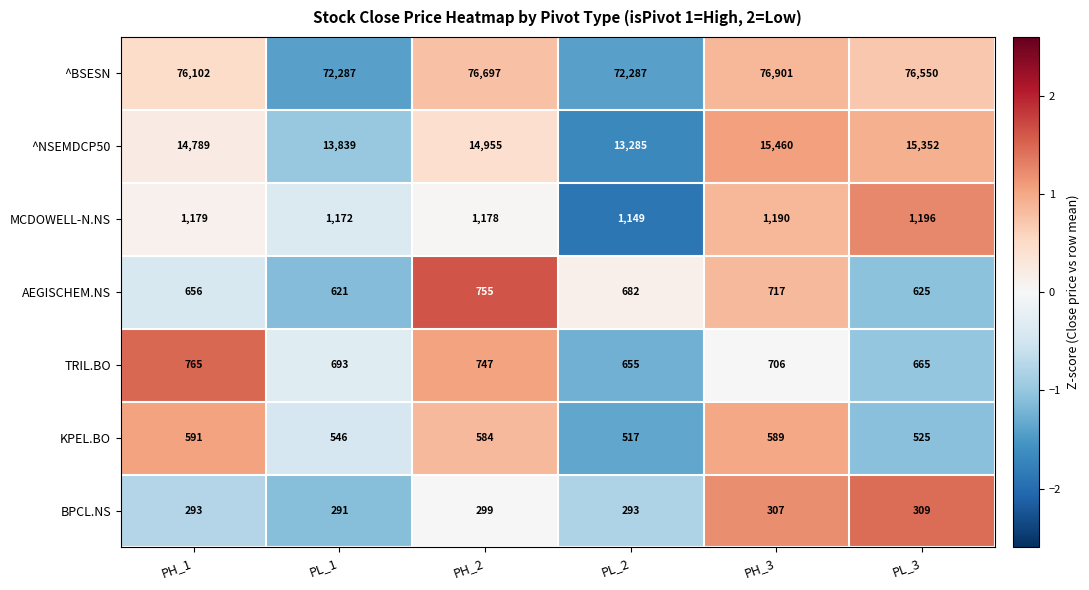

How many data points in TRIL.BO are less than 706?

3